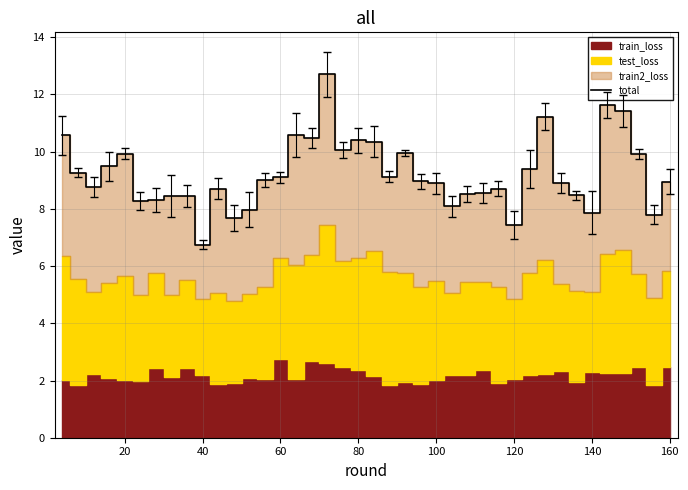

The total series shows 9.0 at 160. True or false?

True